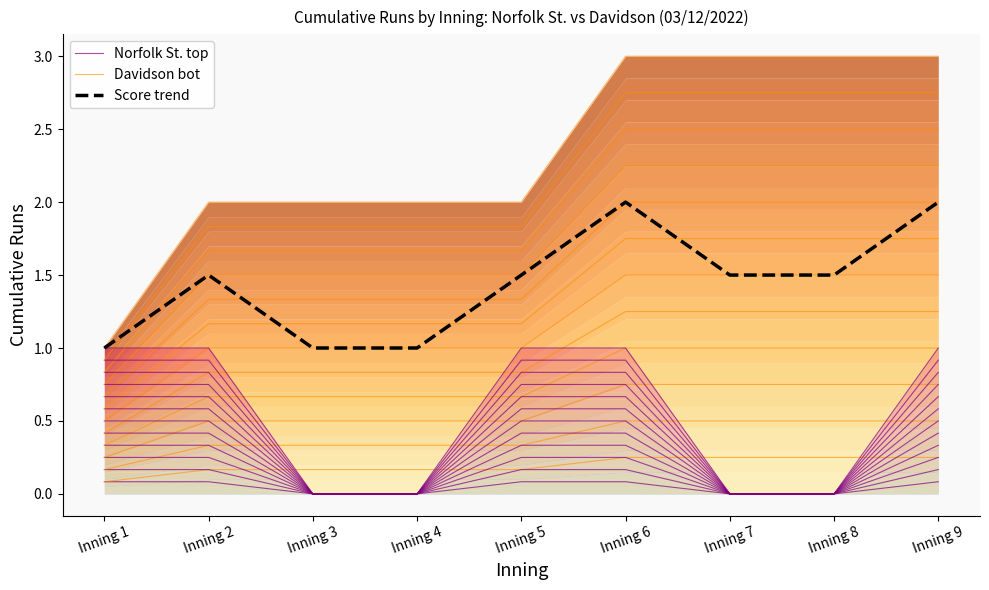

True or false: Norfolk St. top and Score trend intersect in this chart.

False